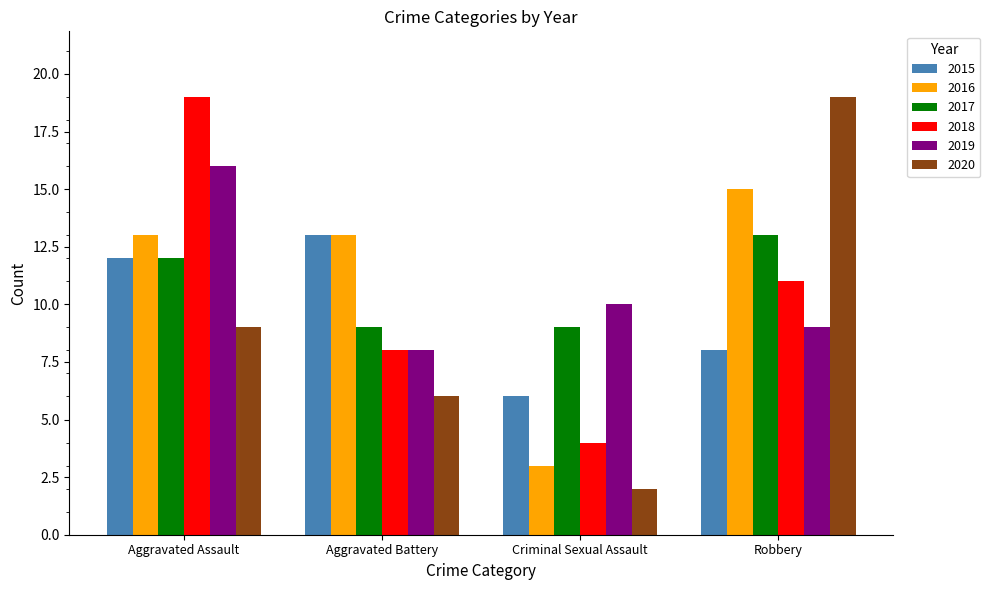

Reading left to right, transcribe all the data shown in this chart.

2015: Aggravated Assault=12	Aggravated Battery=13	Criminal Sexual Assault=6	Robbery=8
2016: Aggravated Assault=13	Aggravated Battery=13	Criminal Sexual Assault=3	Robbery=15
2017: Aggravated Assault=12	Aggravated Battery=9	Criminal Sexual Assault=9	Robbery=13
2018: Aggravated Assault=19	Aggravated Battery=8	Criminal Sexual Assault=4	Robbery=11
2019: Aggravated Assault=16	Aggravated Battery=8	Criminal Sexual Assault=10	Robbery=9
2020: Aggravated Assault=9	Aggravated Battery=6	Criminal Sexual Assault=2	Robbery=19